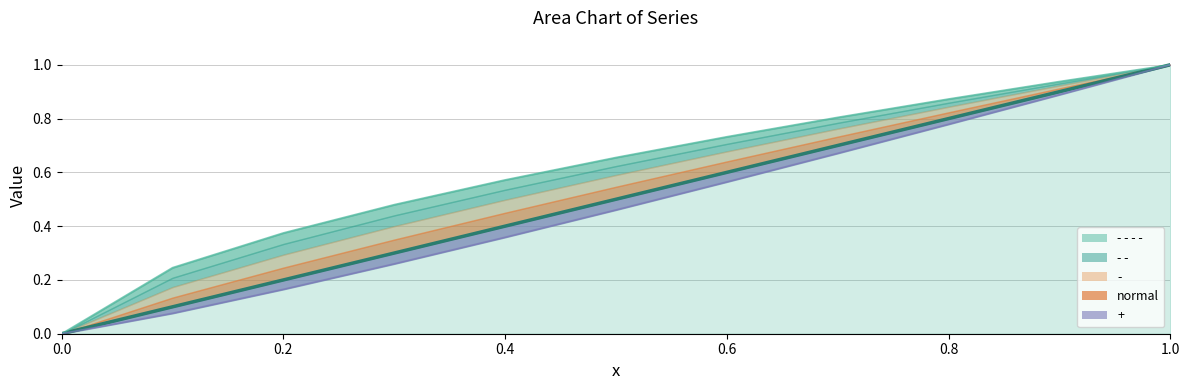

How many values in - - are above zero?

10